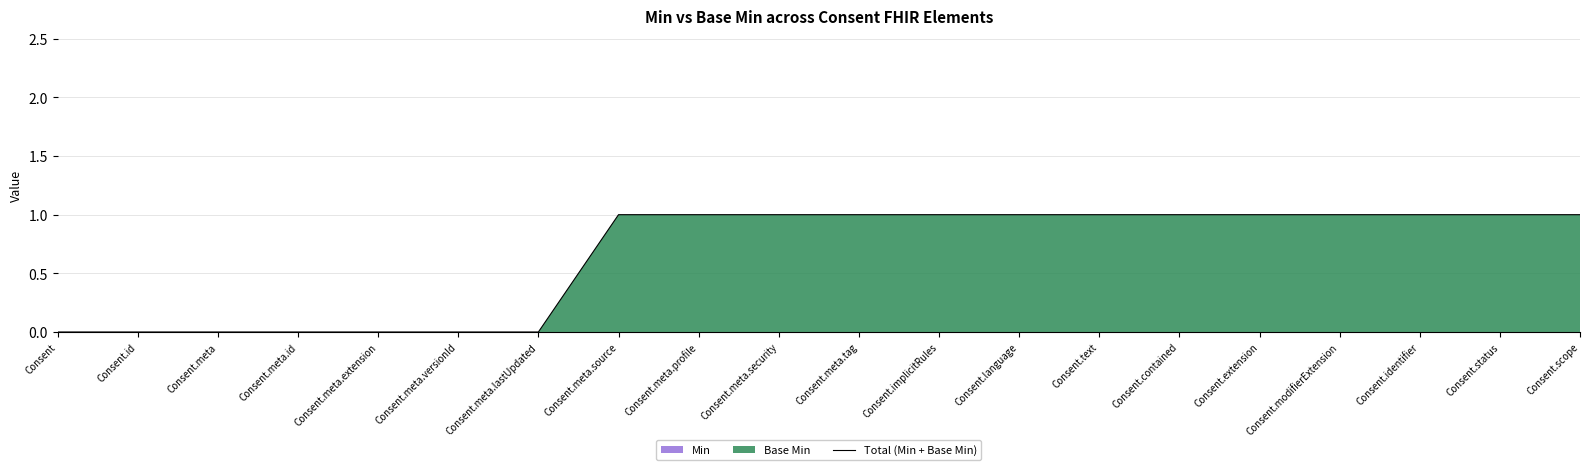

True or false: the data has more than 2 interior local peaks.

False